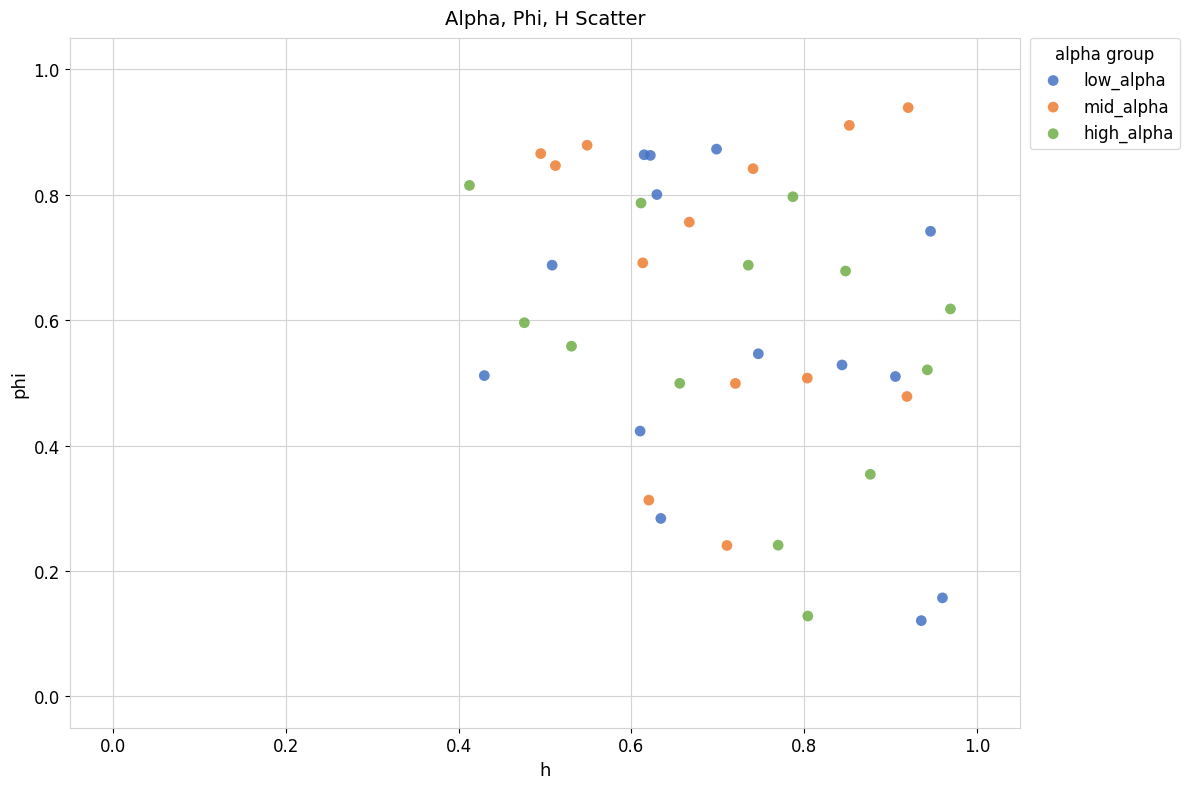

Which series reaches the maximum Y coordinate?

mid_alpha